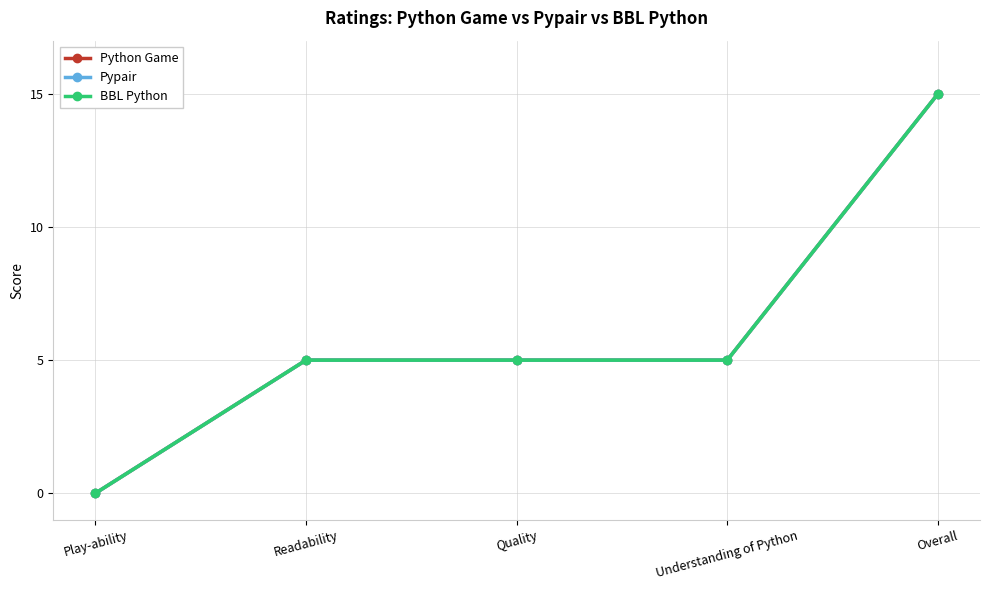

List the series in order of their peak value, highest first.

Python Game, Pypair, BBL Python